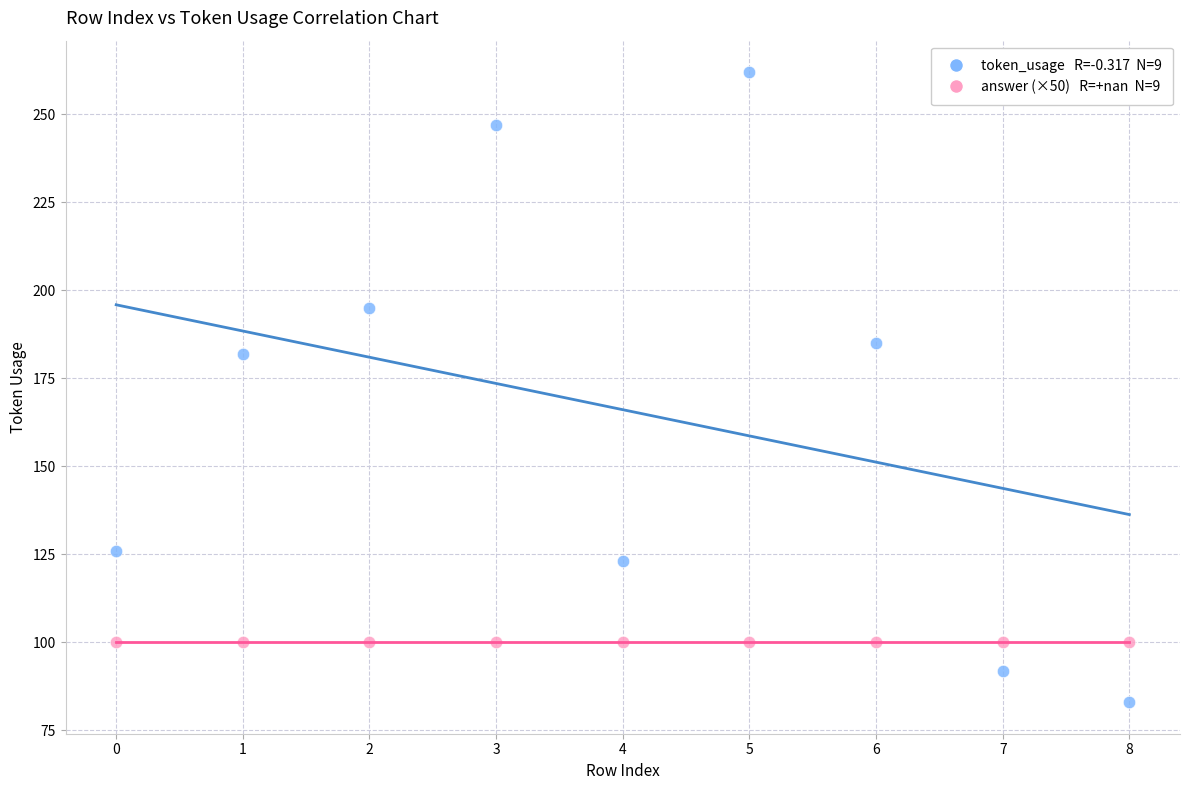

Across all series, what Y value is closest to 172?

182